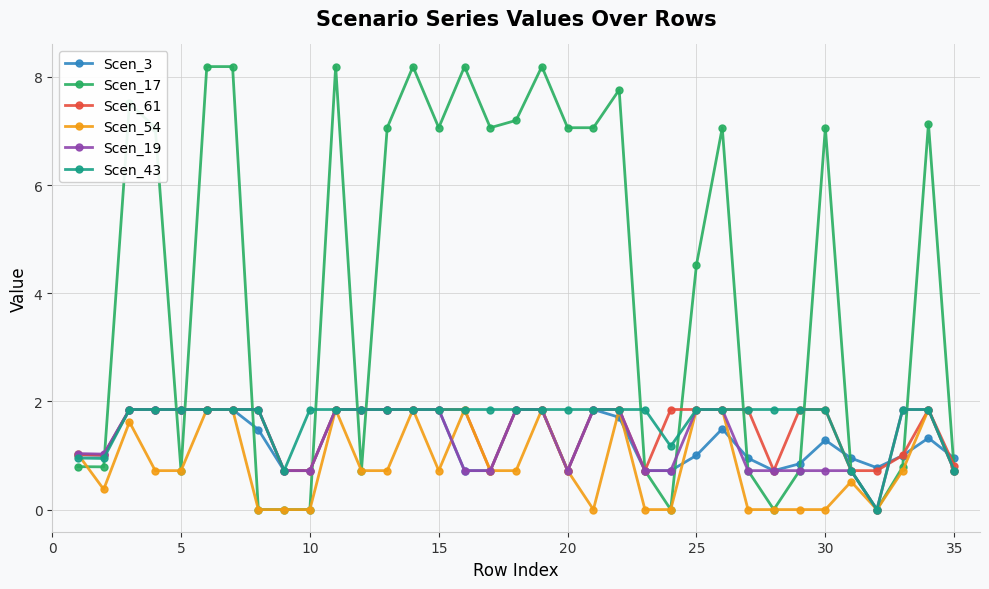

True or false: Scen_3 has more than 1 points higher than both neighbors.

True